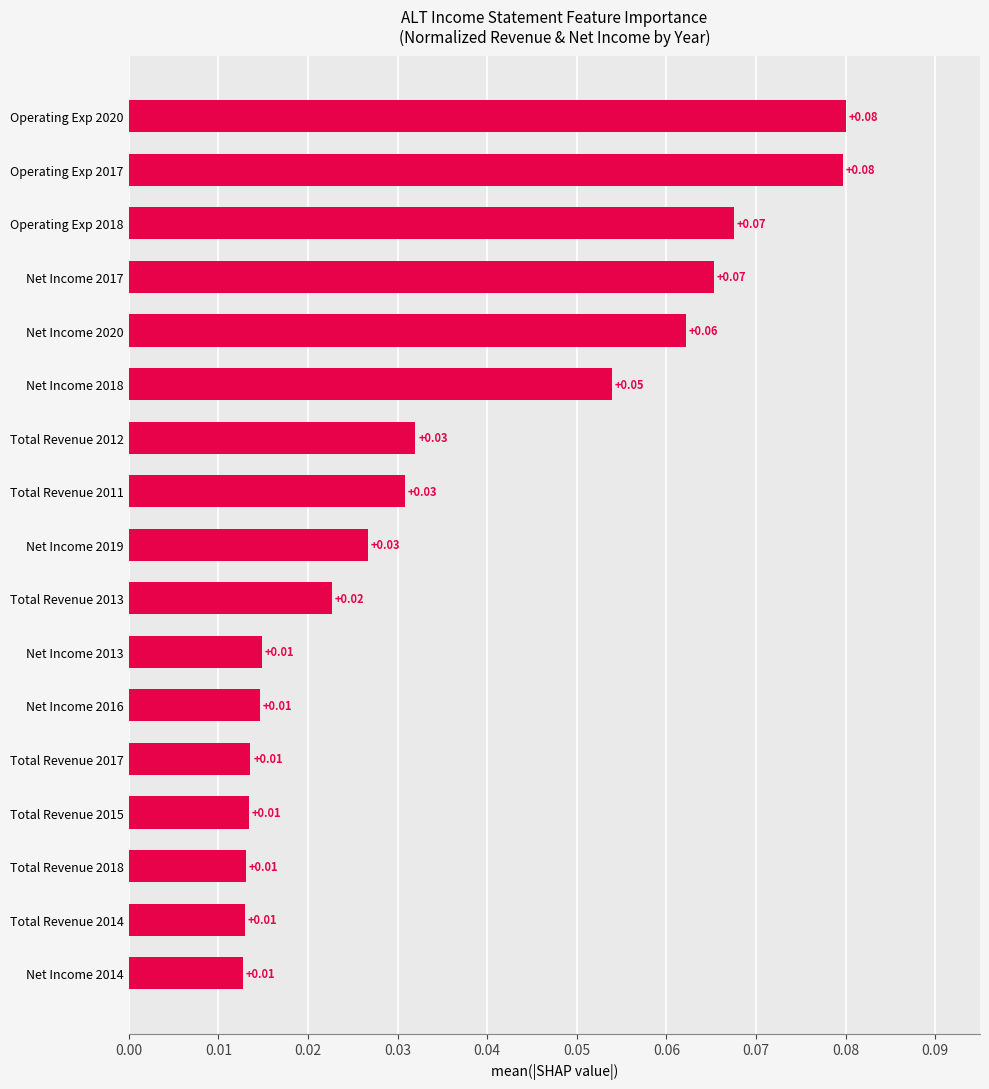

Which has a higher value, Total Revenue 2011 or Operating Exp 2020?

Operating Exp 2020